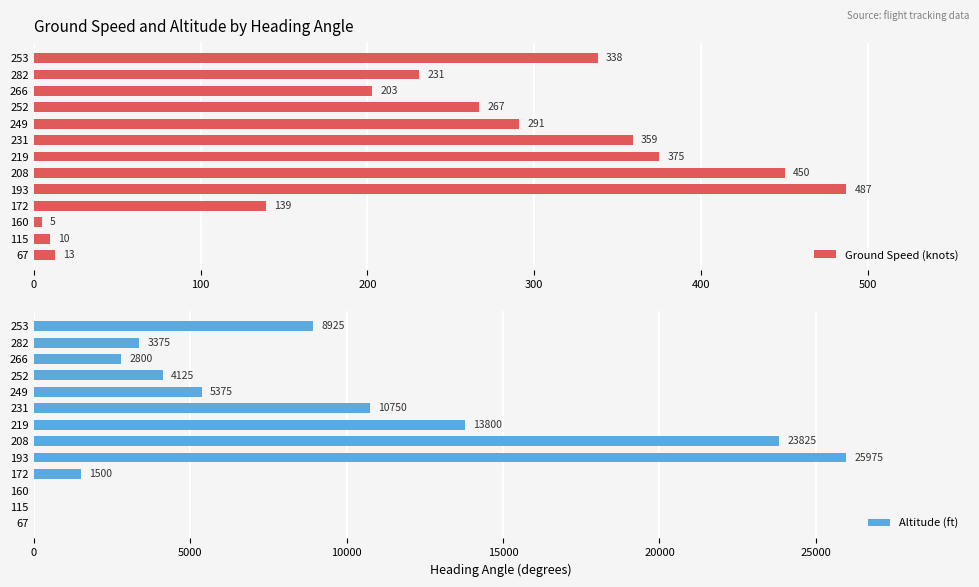

Reading left to right, list all the values displayed in this chart.

Ground Speed (knots): 13	10	5	139	487	450	375	359	291	267	203	231	338
Altitude (ft): 0	0	0	1500	25975	23825	13800	10750	5375	4125	2800	3375	8925